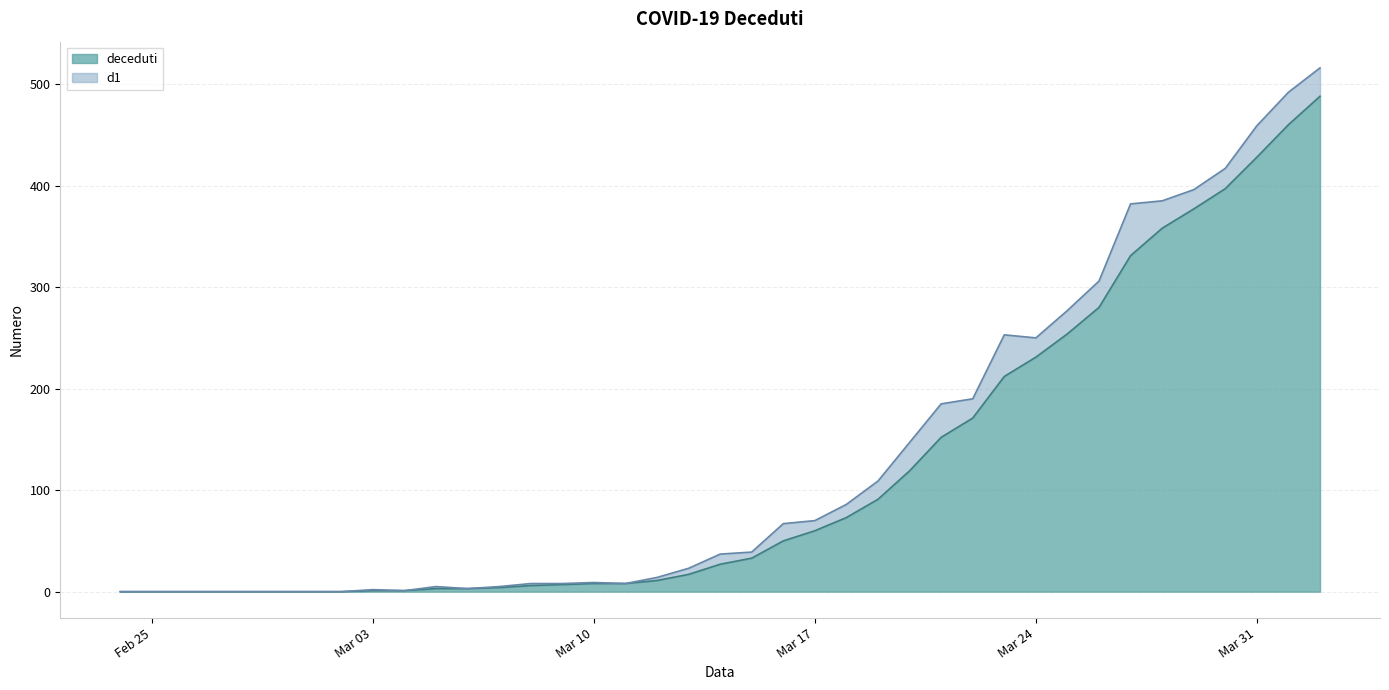

Reading left to right, extract all data points from this chart.

0	0	0	0	0	0	0	0	1	1	3	3	4	6	7	8	8	11	17	27	33	50	60	73	91	119	152	171	212	231	254	280	331	358	377	397	428	460	488